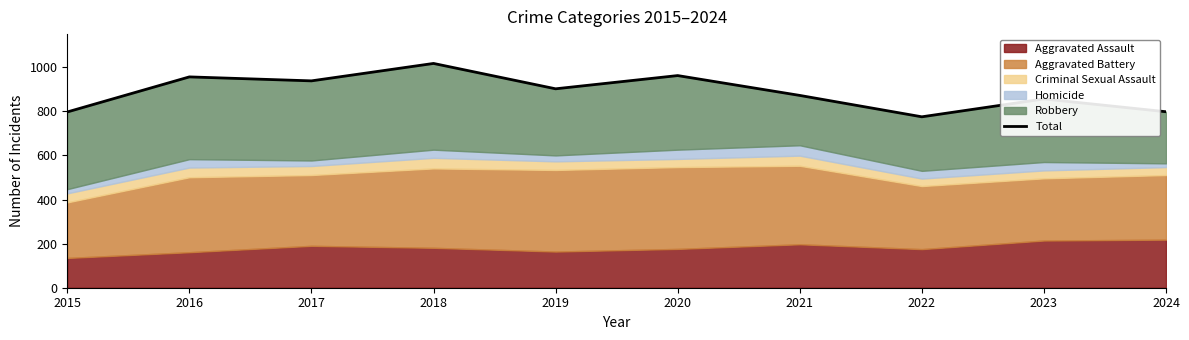

What is the change in value from 2018 to 2020?

-55